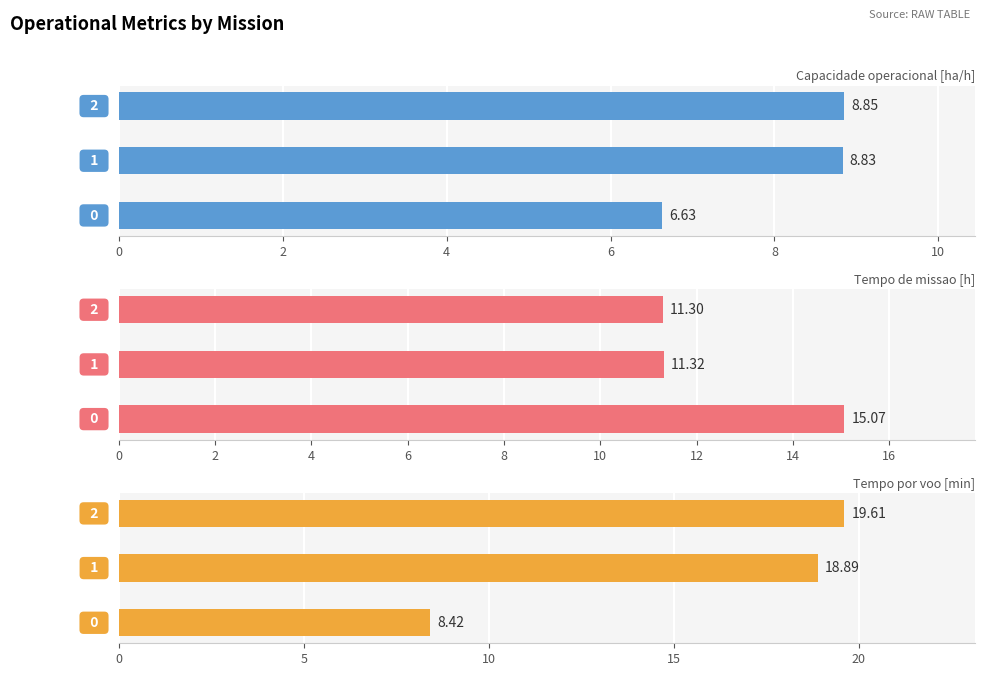

List the series in order of their overall mean, highest first.

Tempo por voo [min], Tempo de missao [h], Capacidade operacional [ha/h]